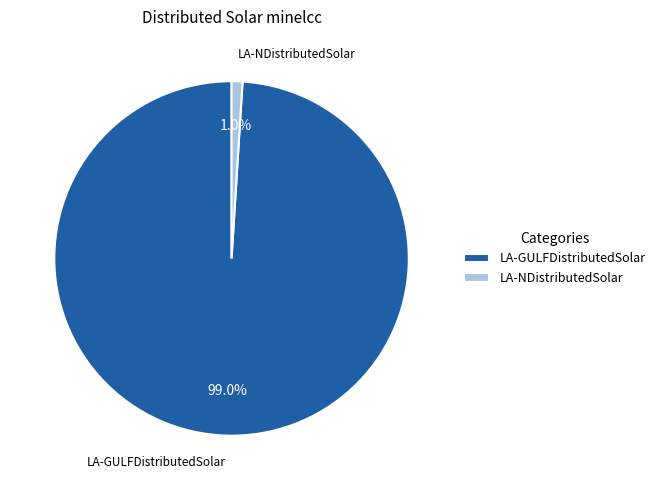

To the nearest percent, what is the combined percentage of LA-GULFDistributedSolar and LA-NDistributedSolar?

100%